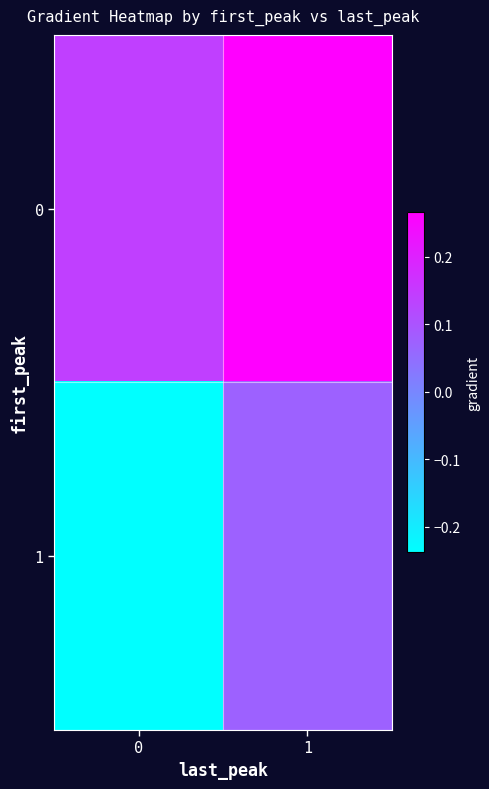

How many series are shown in this chart?

2